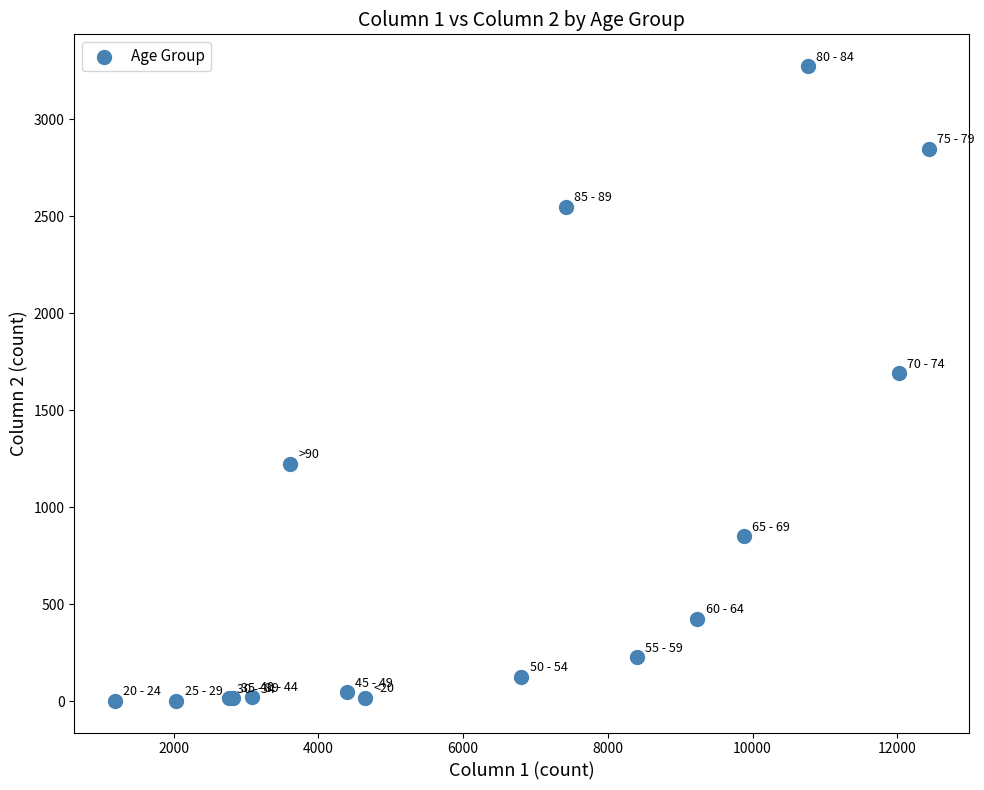

What Y value in the scatter plot is closest to 1638?

1690